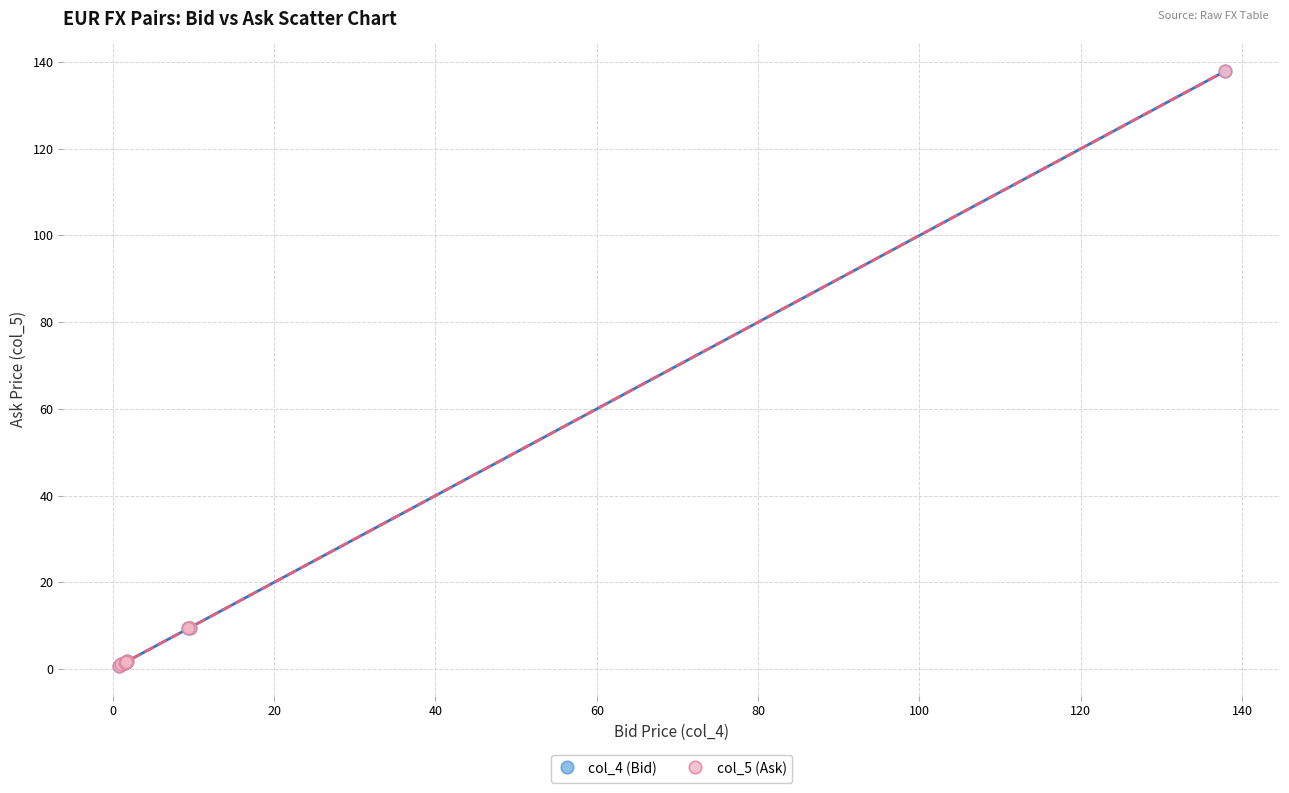

Which series has the widest spread of Y values?

col_5 (Ask)